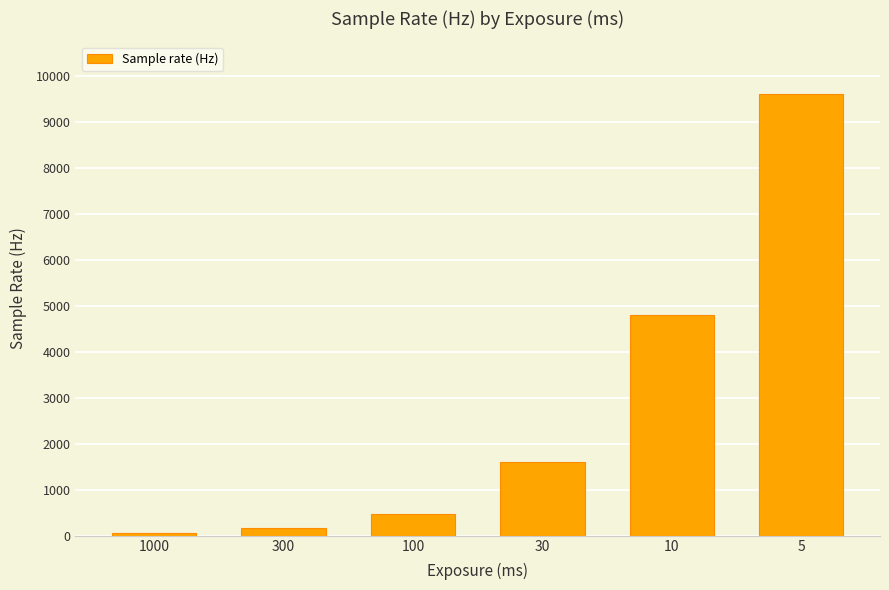

At which label is the value closest to 4824?

10